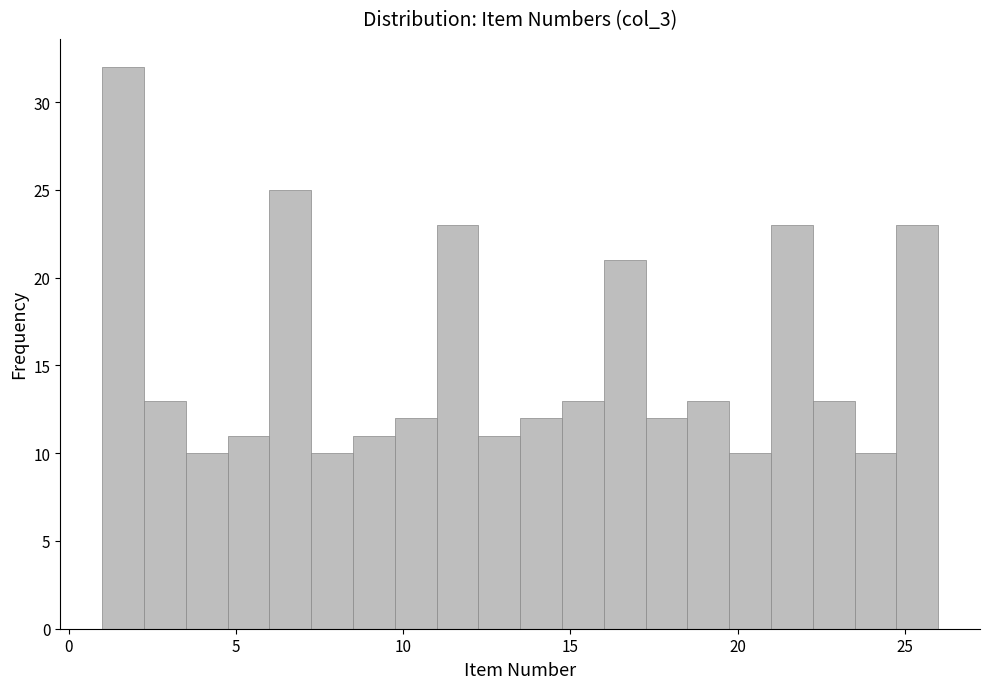

Around what value on the x-axis is the tallest bar? Give the approximate position of its centre, as read against the axis.

1.5